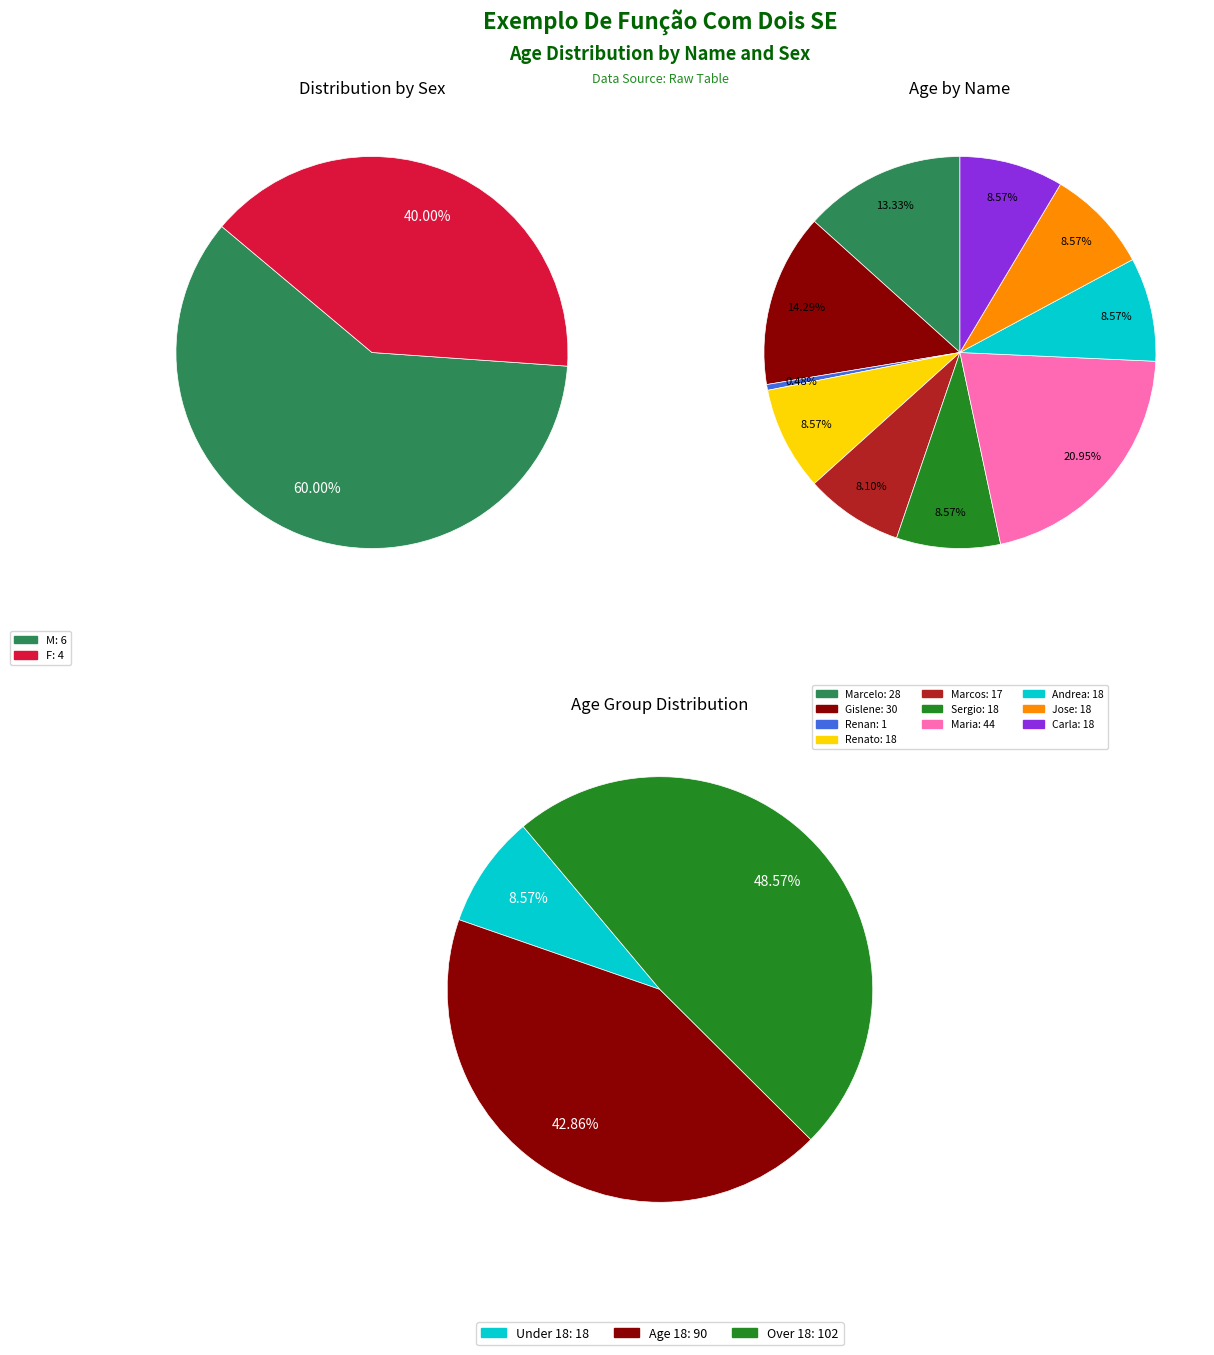

The Carla slice represents 1% of the pie. True or false?

False